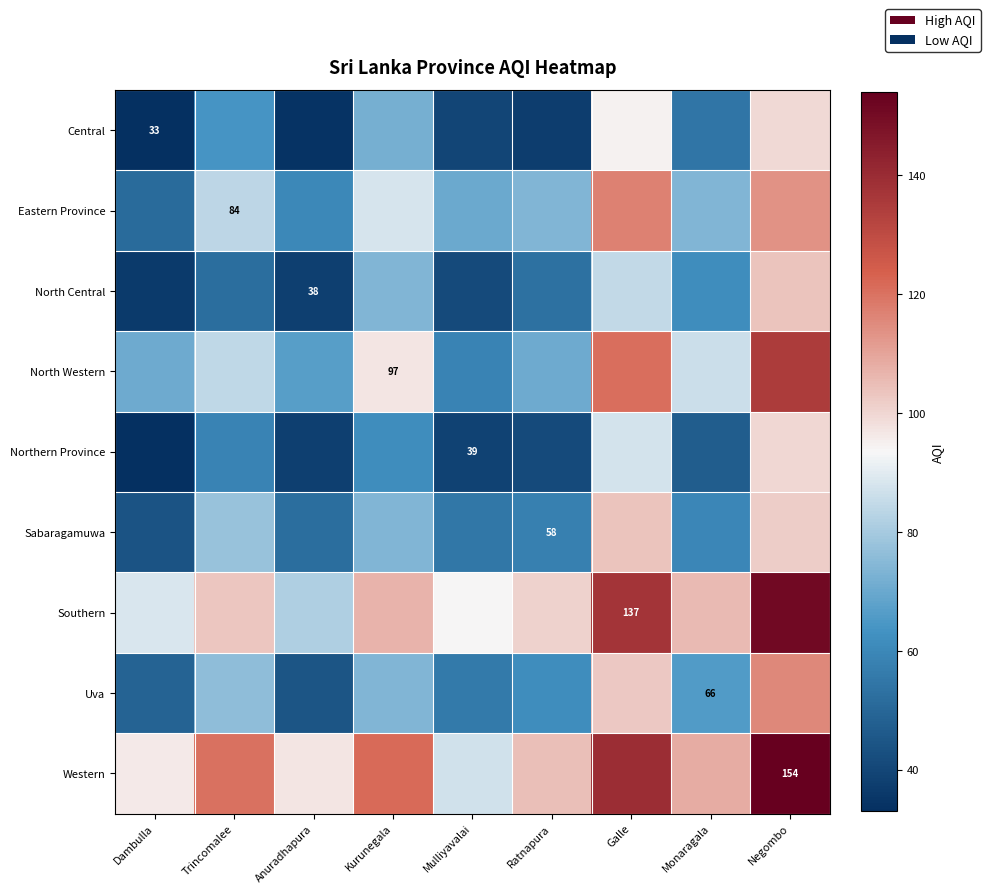

Is the value of Eastern Province at Trincomalee greater than the value of Southern at Kurunegala?

No